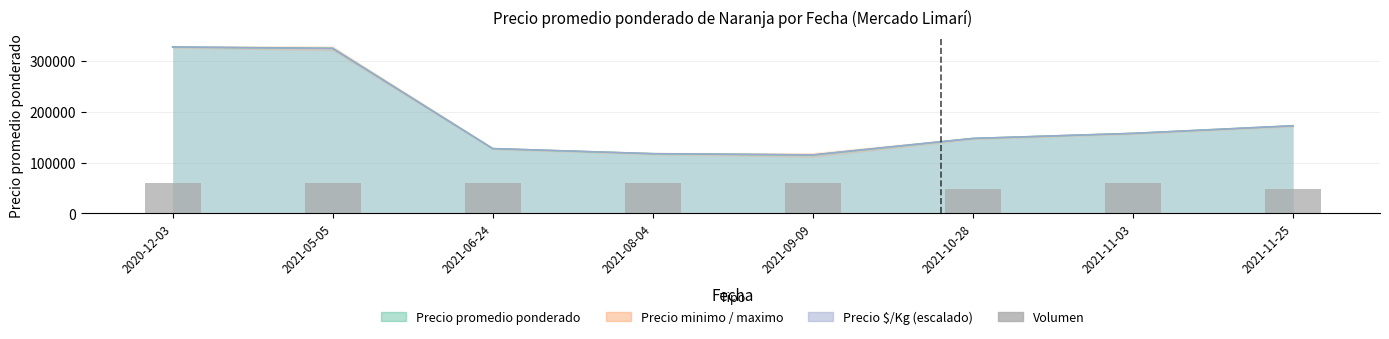

What is the label of the 8th bar from the right?

2020-12-03